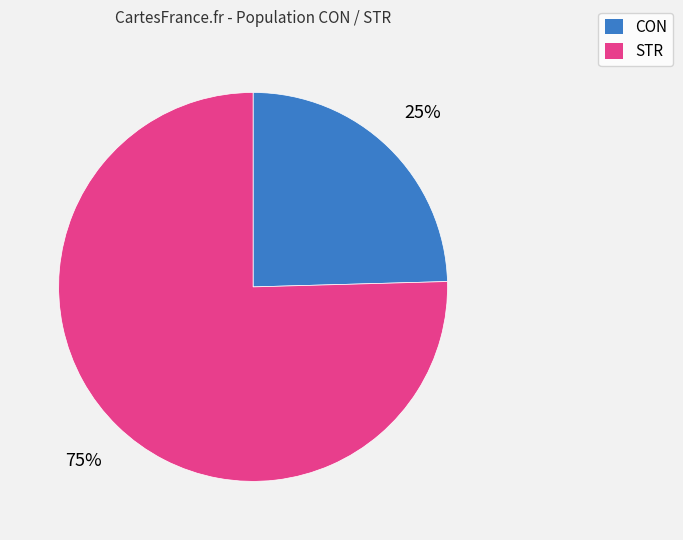

How many slices are in this pie chart?

2